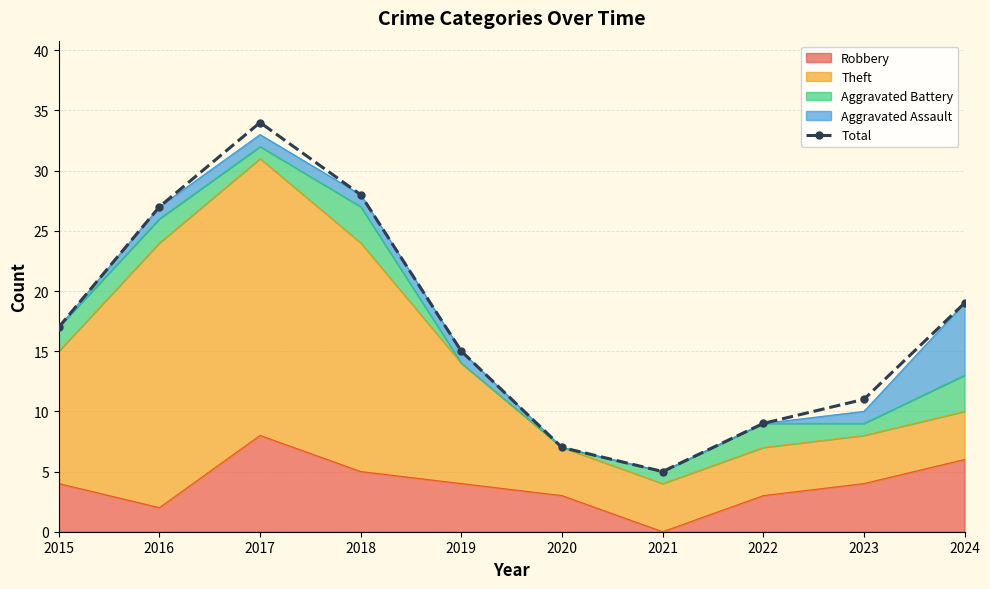

At which label does the data first exceed 17?

2016